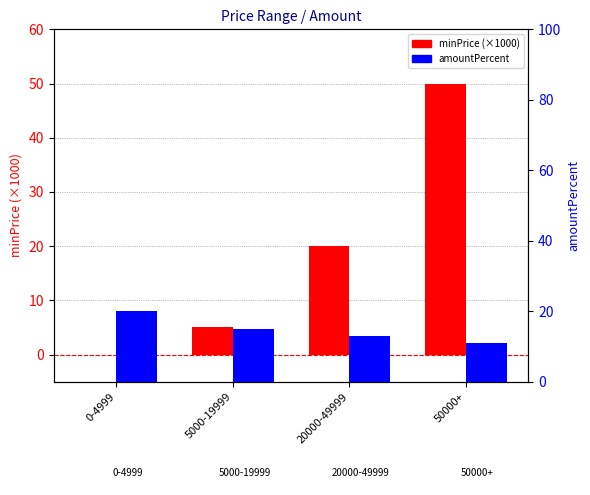

At which label does amountPercent first exceed 15?

0-4999